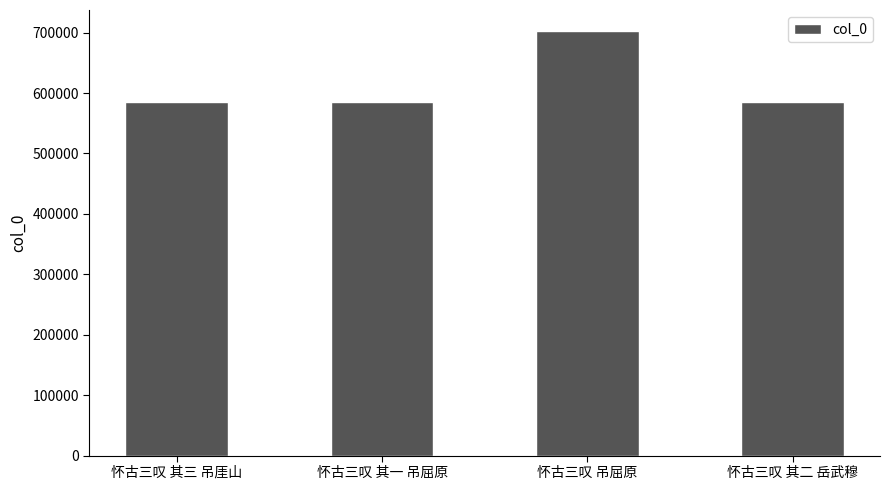

What is the greatest value displayed?

702251